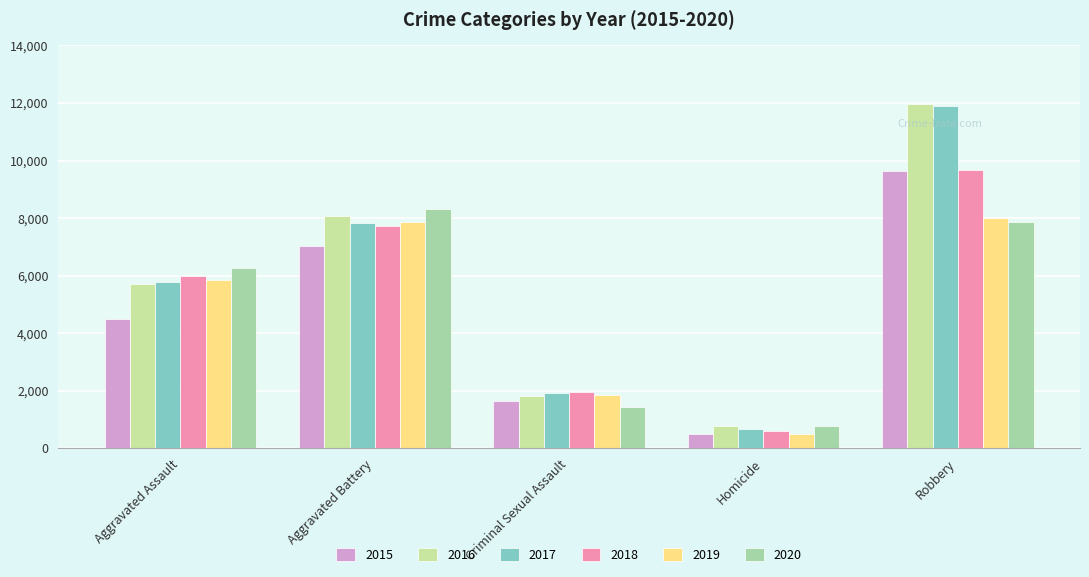

Rank the series by their maximum value, from highest to lowest.

2016, 2017, 2018, 2015, 2020, 2019